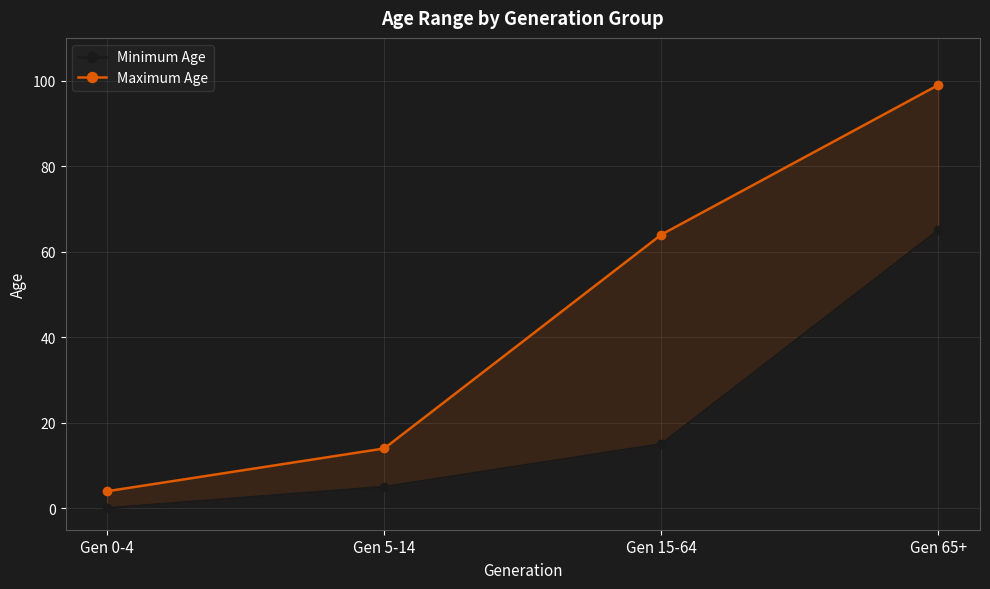

True or false: Minimum Age has a value of 8 at Gen 5-14.

False